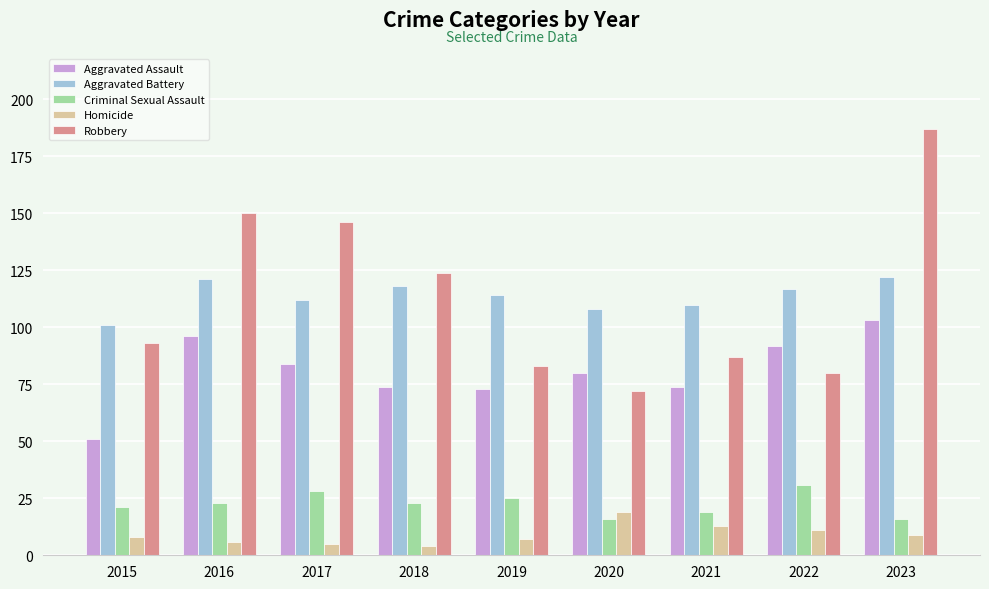

At how many categories does at least one series exceed 131?

3